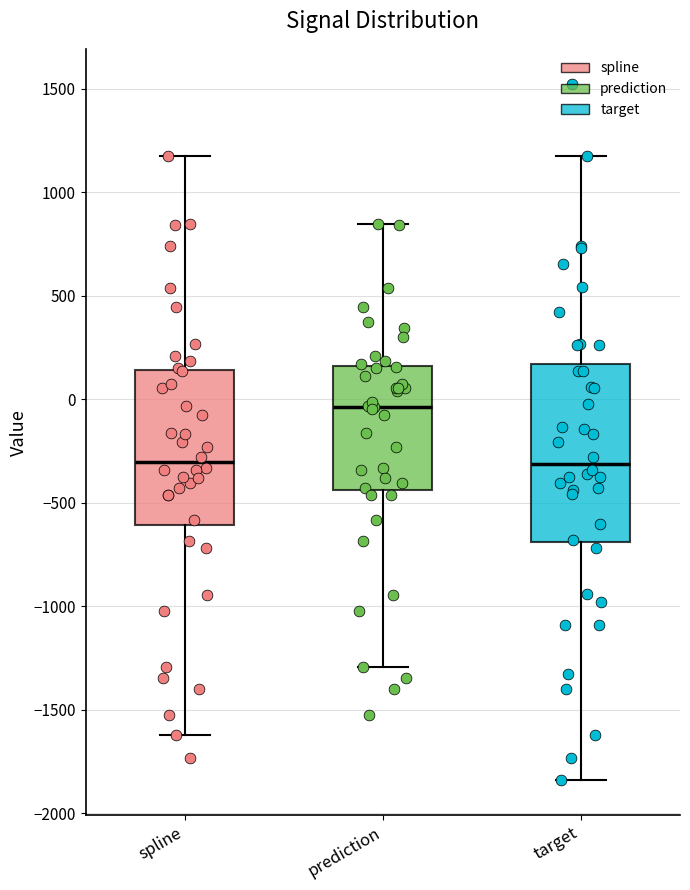

Where does the upper whisker of the box for target end on the y-axis? The values are not printed on the chart, so give them approximately, as read against the axis.

1200